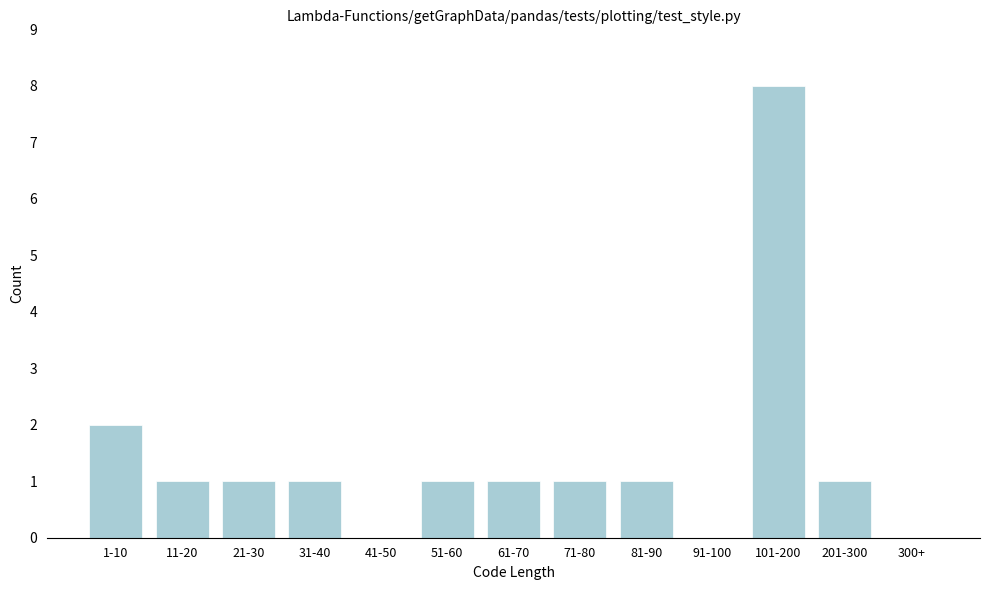

Reading left to right, transcribe all the data shown in this chart.

1-10=2	11-20=1	21-30=1	31-40=1	41-50=0	51-60=1	61-70=1	71-80=1	81-90=1	91-100=0	101-200=8	201-300=1	300+=0